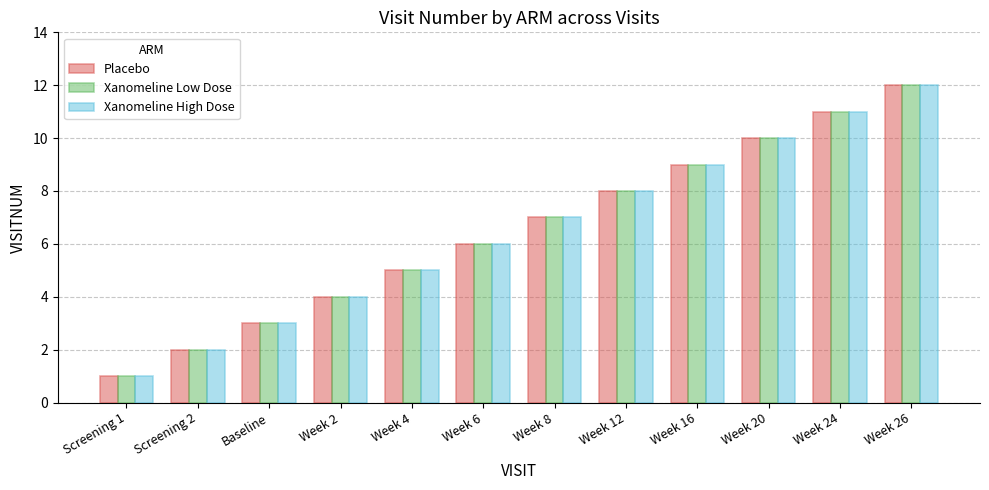

The value of Xanomeline Low Dose at Week 24 is 19. True or false?

False